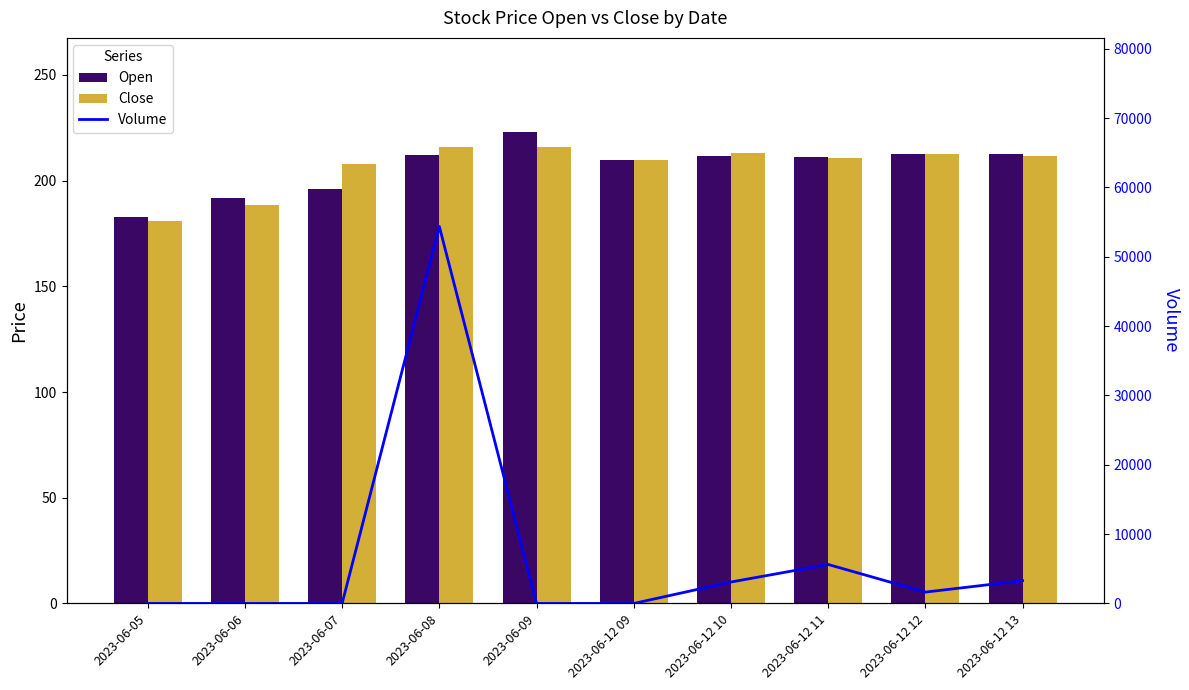

At which label does Open reach its peak?

2023-06-09